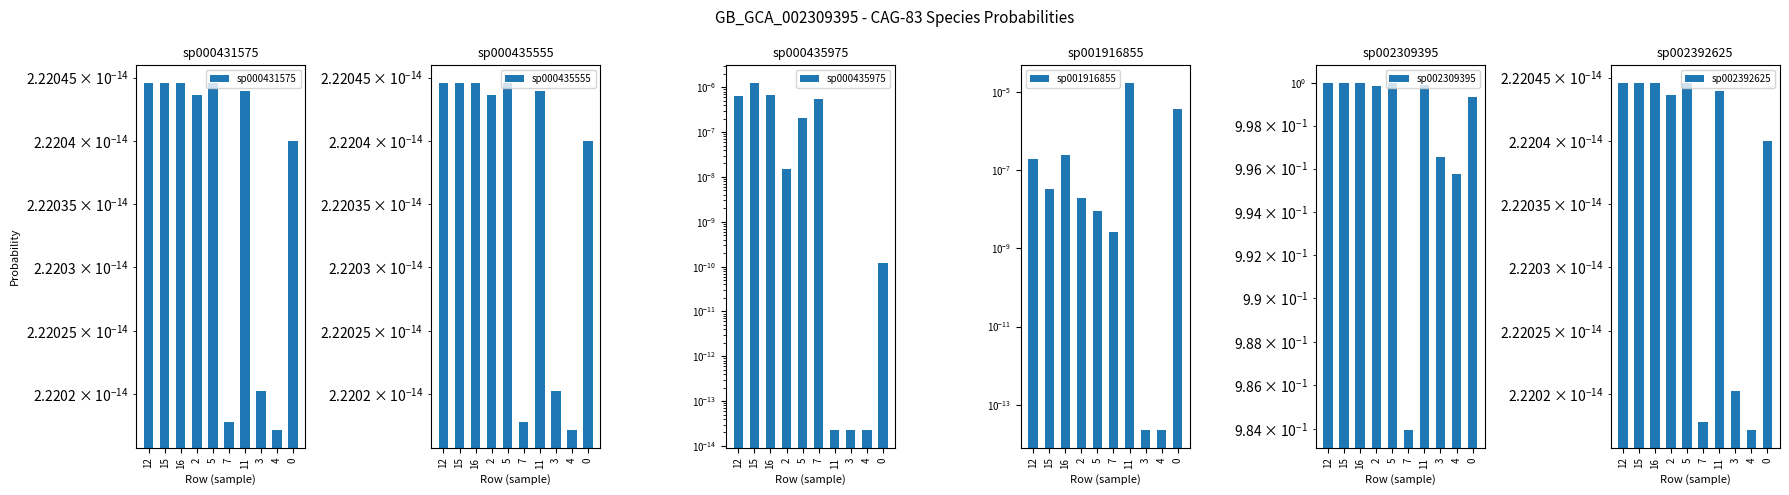

Does the chart contain stacked bars?

No